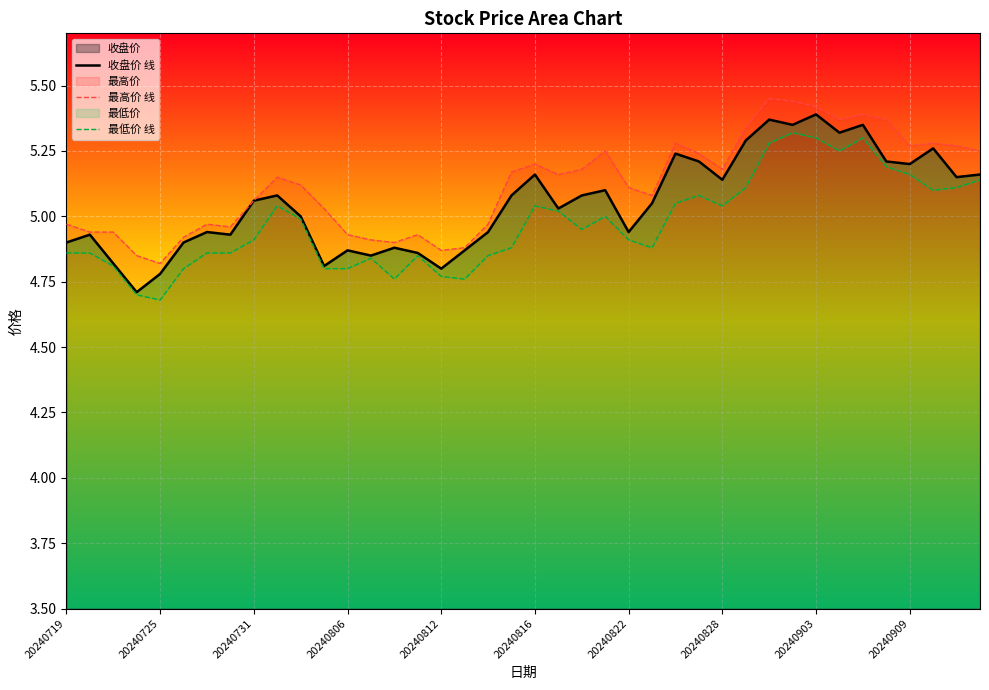

Which series has the largest range (max minus min)?

收盘价 线